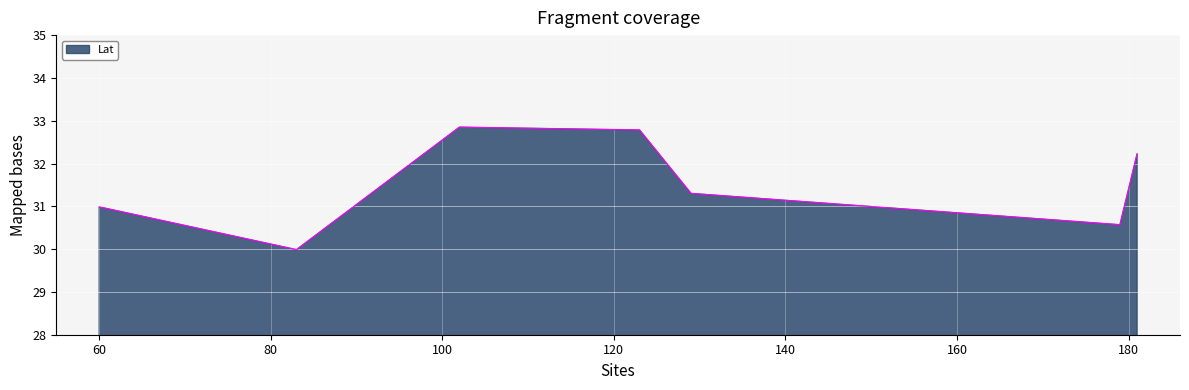

How many series are shown in this chart?

1